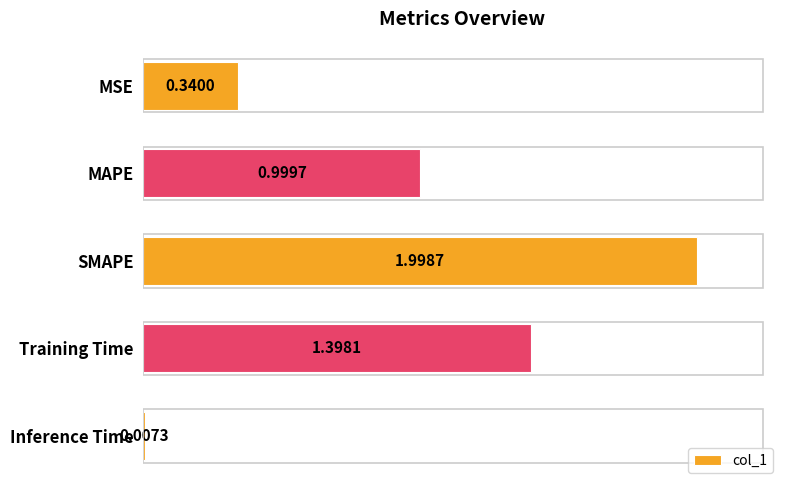

What is the label of the 3rd bar from the bottom?

SMAPE